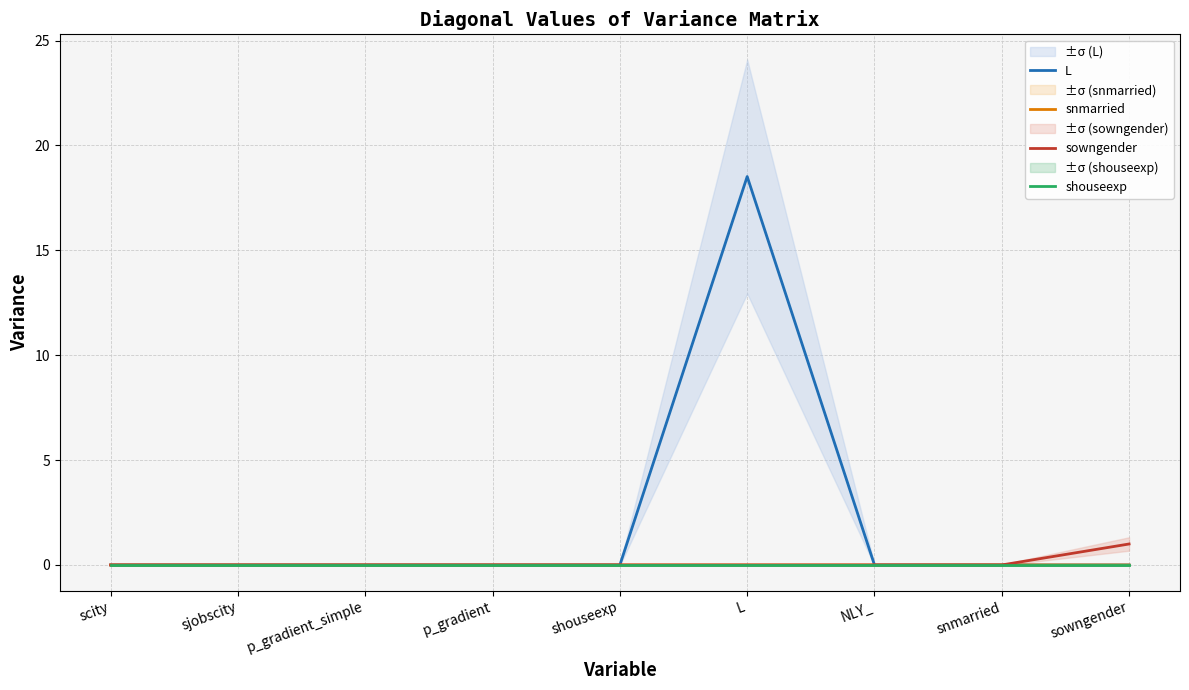

What position from the left is scity?

1